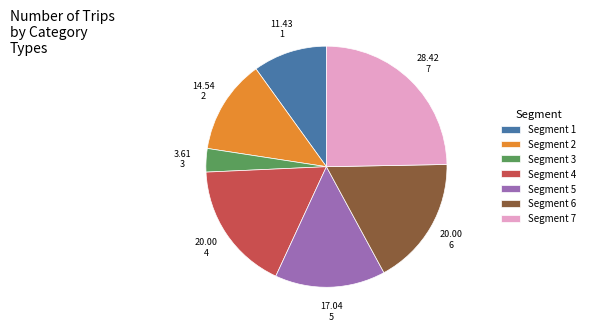

Do Segment 3 and Segment 6 together represent more than half of the pie?

No